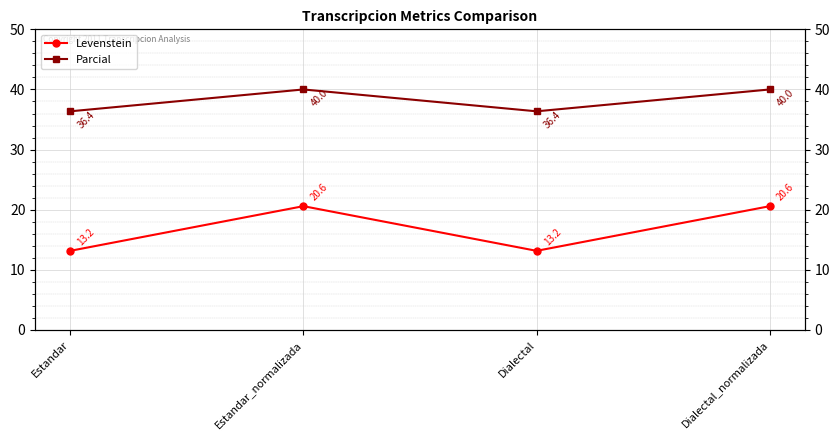

At which category is the sum across all series the highest?

Estandar_normalizada